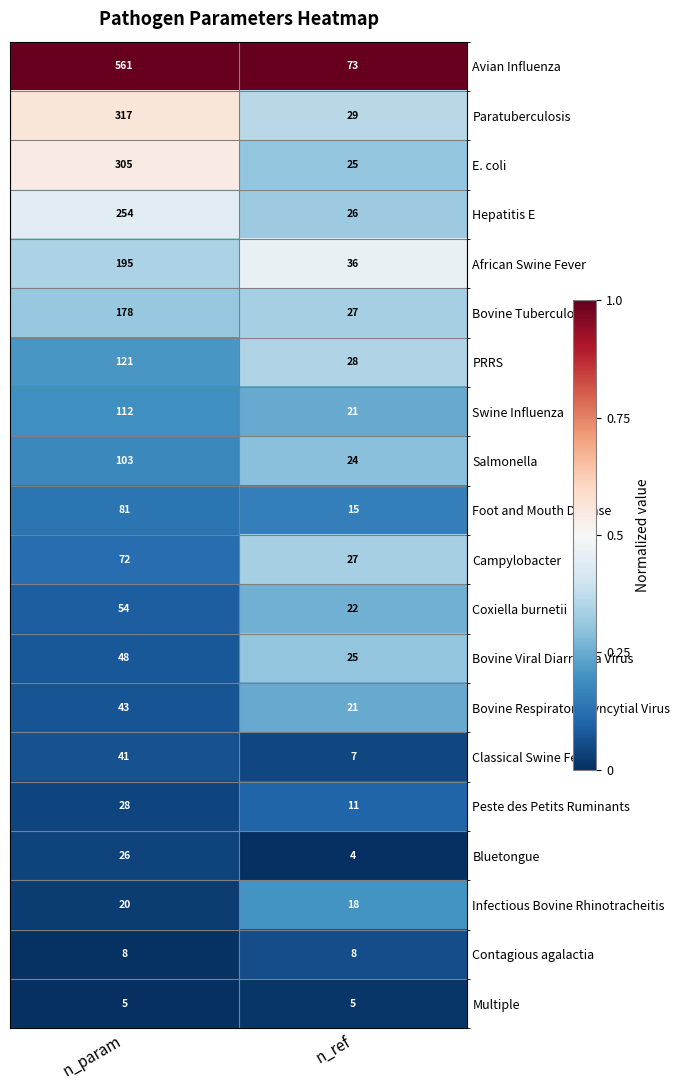

Is the value of Foot and Mouth Disease at n_ref greater than the value of E. coli at n_ref?

No